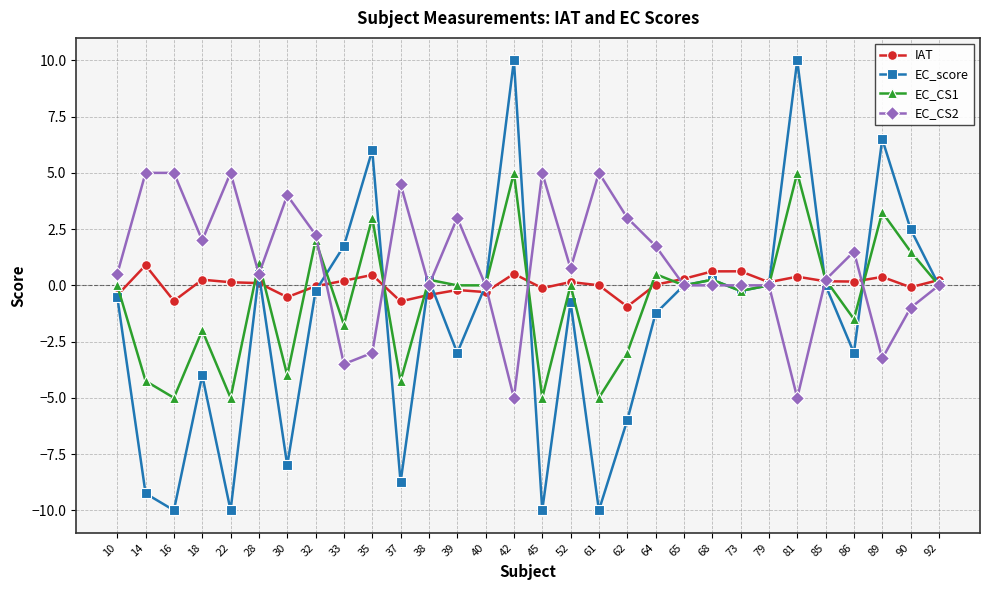

Count the number of categories in the chart.

30